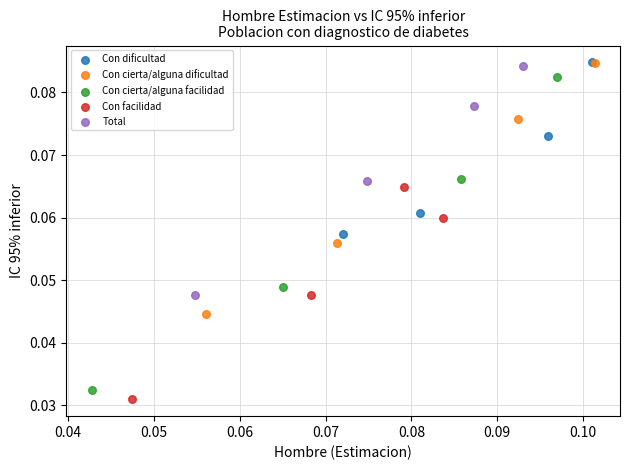

Which series has the widest spread of Y values?

Con cierta/alguna facilidad